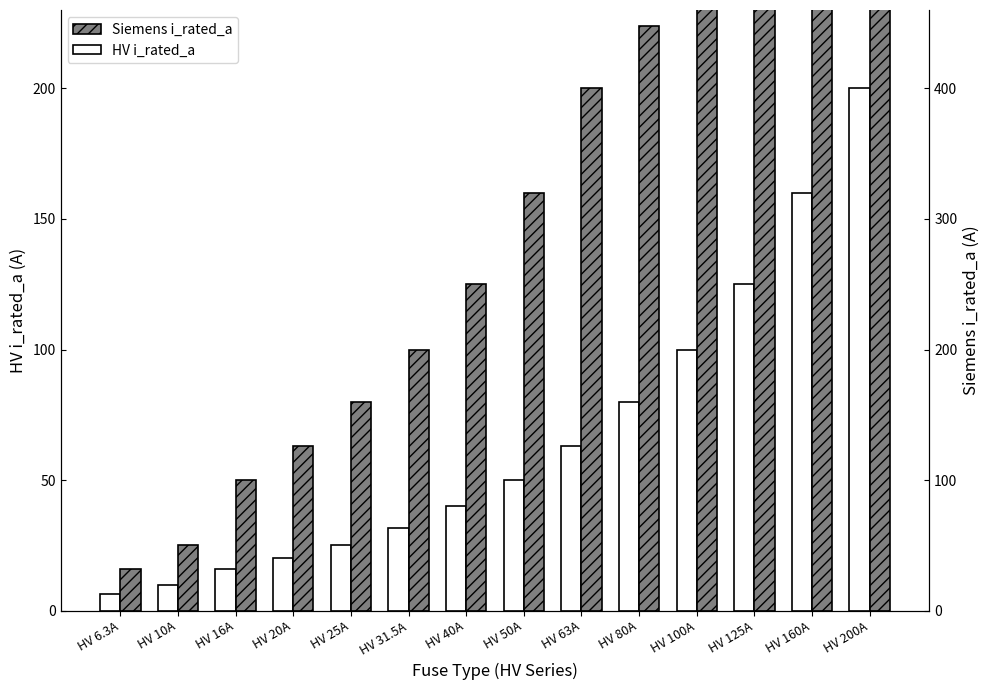

Reading right to left, transcribe all the data shown in this chart.

HV i_rated_a: HV 200A=200.0	HV 160A=160.0	HV 125A=125.0	HV 100A=100.0	HV 80A=80.0	HV 63A=63.0	HV 50A=50.0	HV 40A=40.0	HV 31.5A=31.5	HV 25A=25.0	HV 20A=20.0	HV 16A=16.0	HV 10A=10.0	HV 6.3A=6.3
Siemens i_rated_a: HV 200A=400.0	HV 160A=355.0	HV 125A=315.0	HV 100A=250.0	HV 80A=224.0	HV 63A=200.0	HV 50A=160.0	HV 40A=125.0	HV 31.5A=100.0	HV 25A=80.0	HV 20A=63.0	HV 16A=50.0	HV 10A=25.0	HV 6.3A=16.0